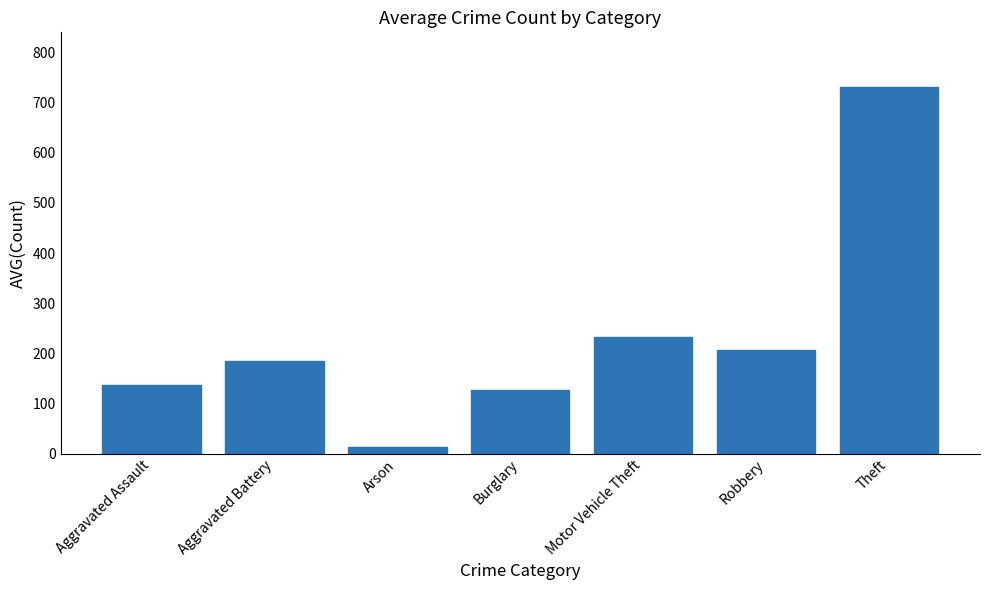

What is the label of the 7th bar from the right?

Aggravated Assault